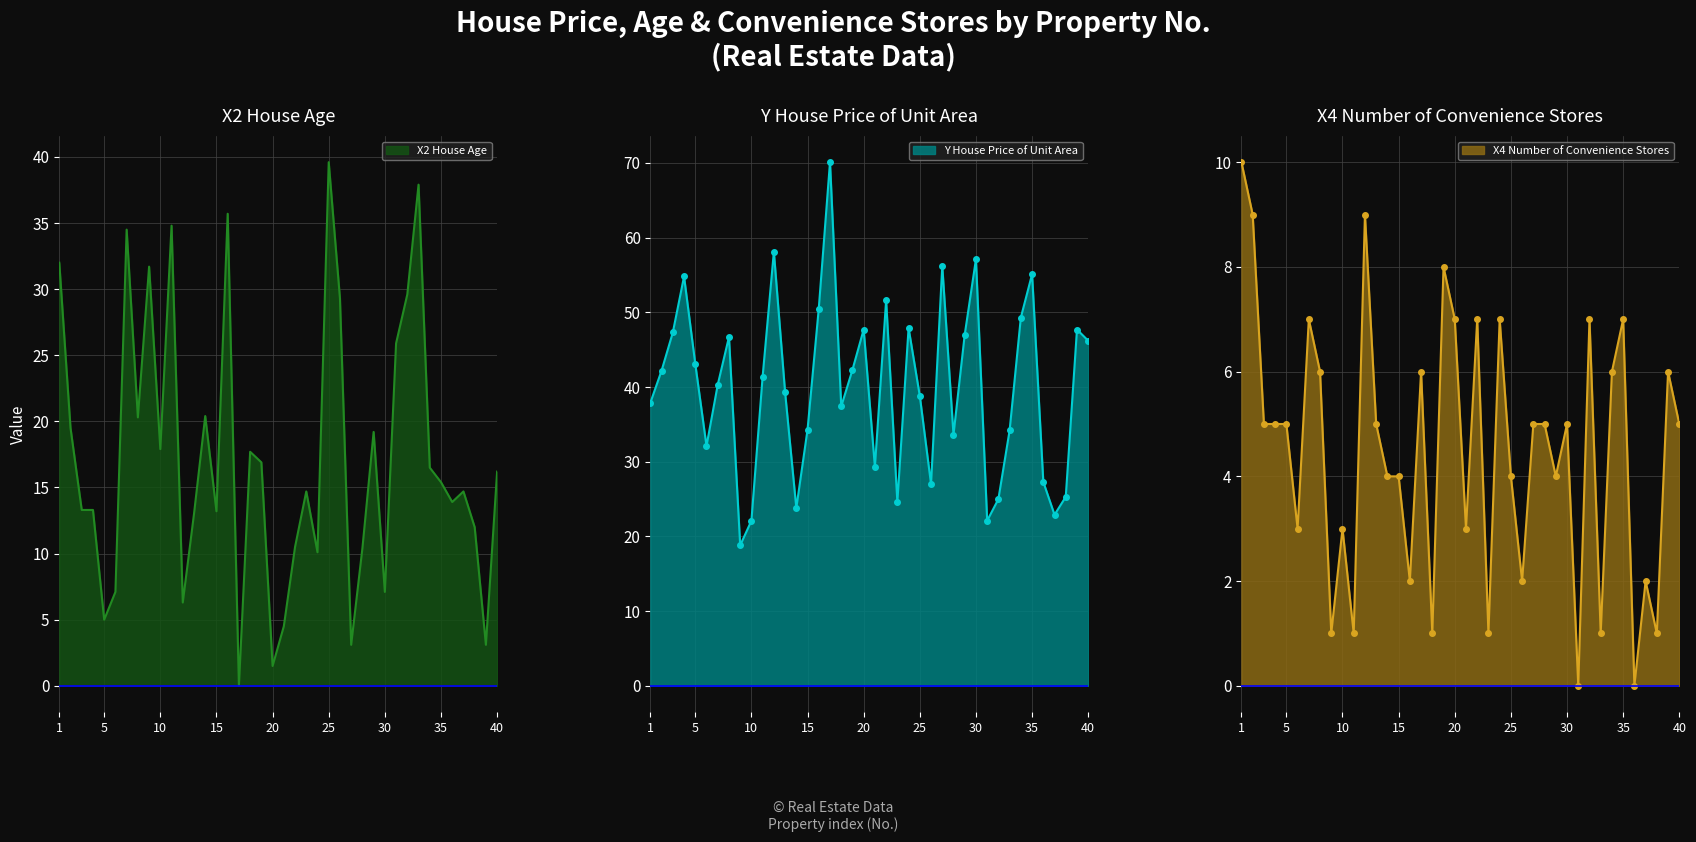

Does the chart have visible grid lines?

Yes